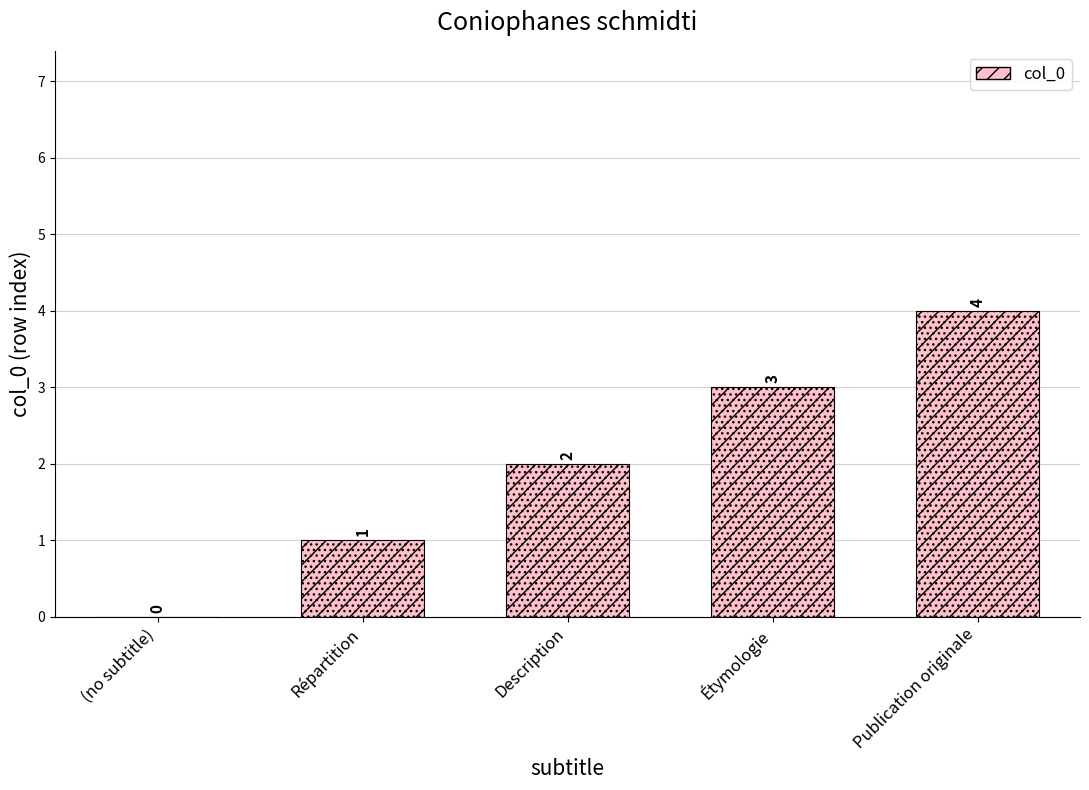

Which has a higher value, Étymologie or (no subtitle)?

Étymologie